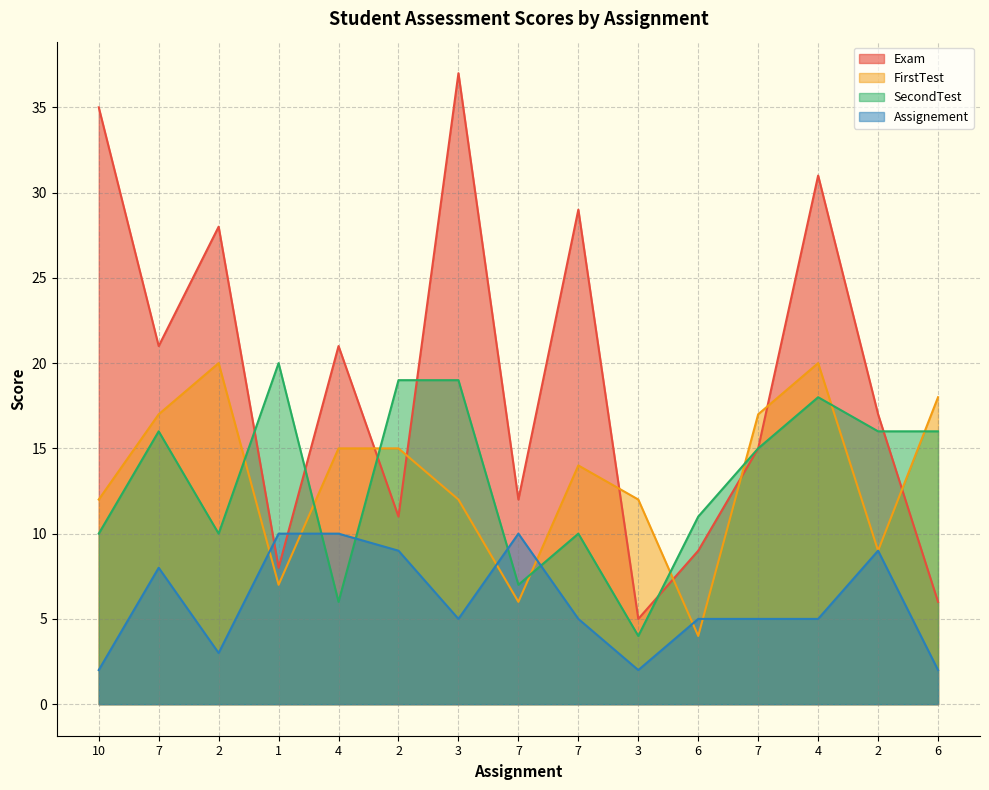

Which category has the highest value in the SecondTest series?

1